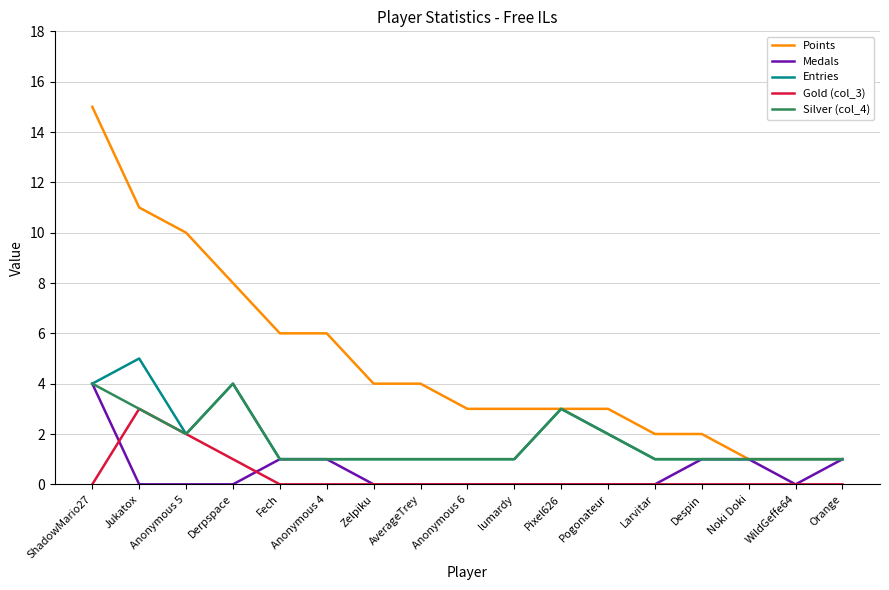

What is the difference between the highest and lowest values at AverageTrey?

4